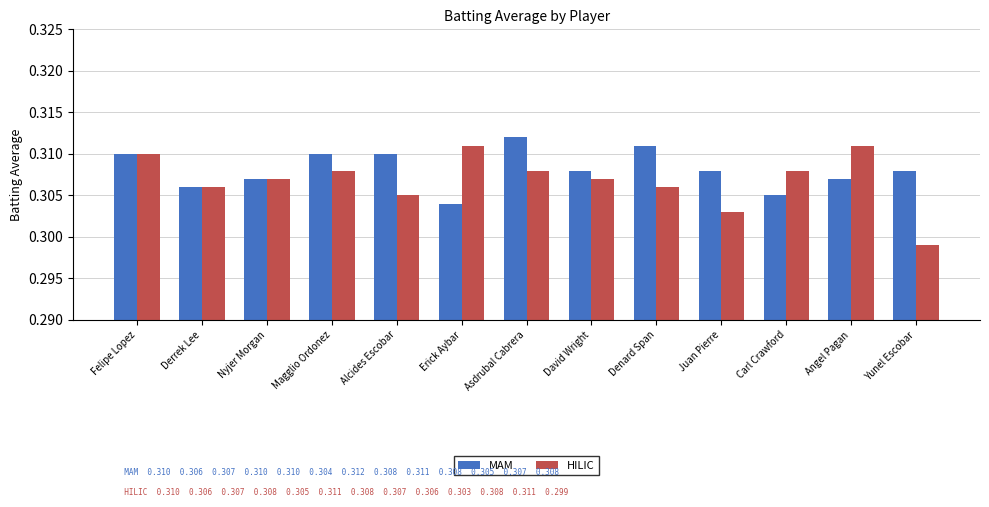

At which label does HILIC reach its minimum?

Yunel Escobar